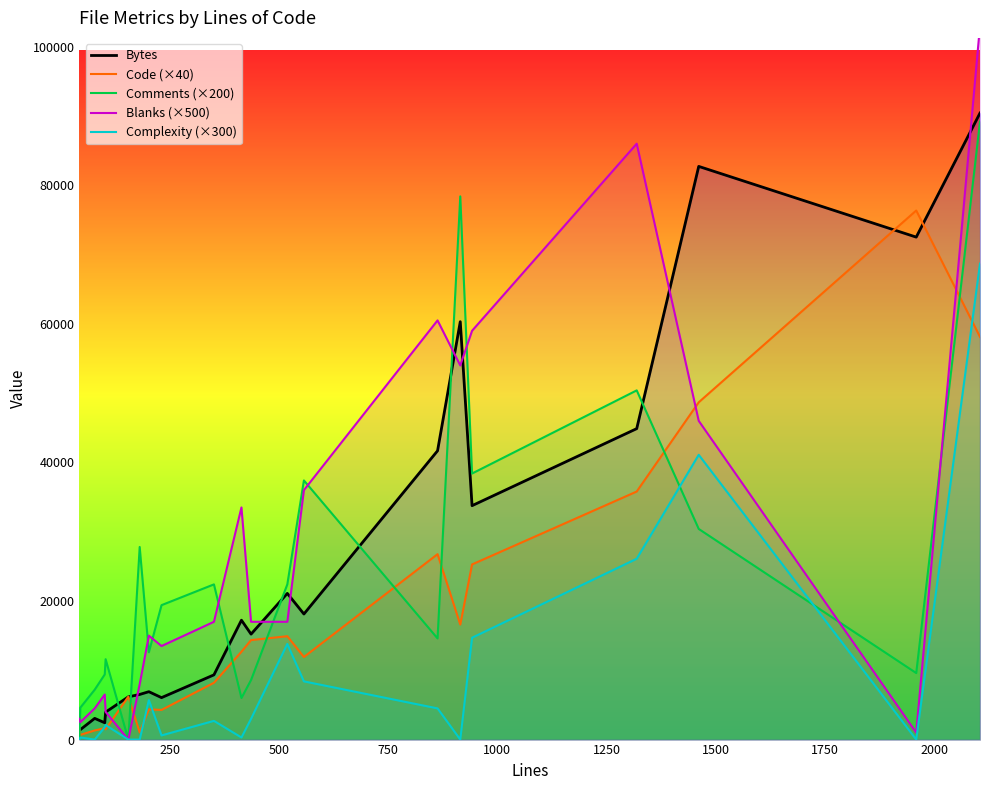

True or false: Blanks (×500) and Comments (×200) intersect in this chart.

True